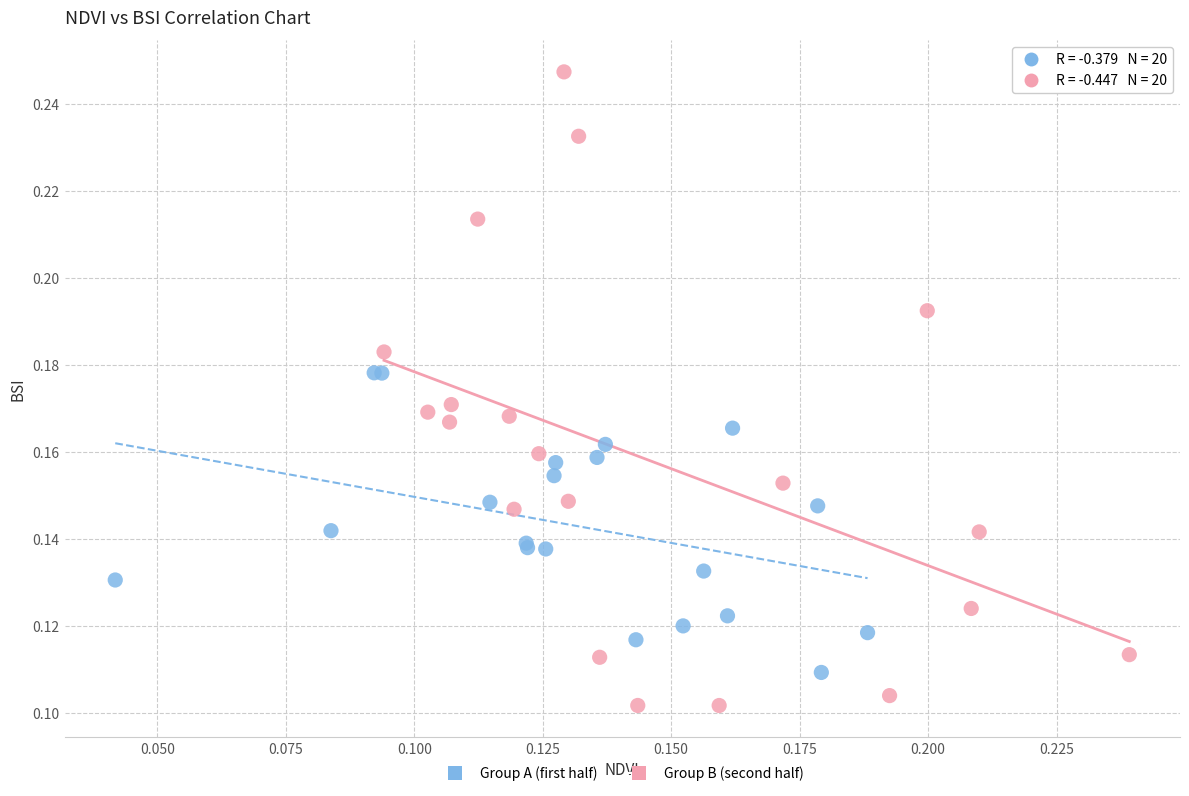

Which series contains the highest Y value?

Group B (second half)